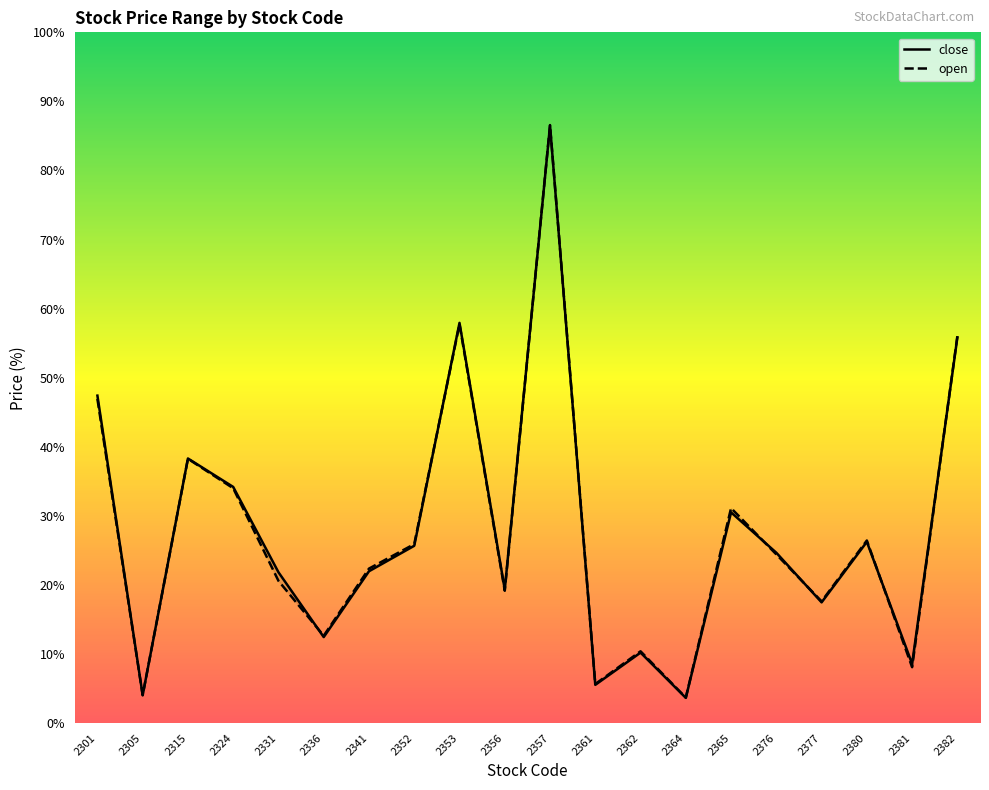

How many lines are shown in the chart?

2